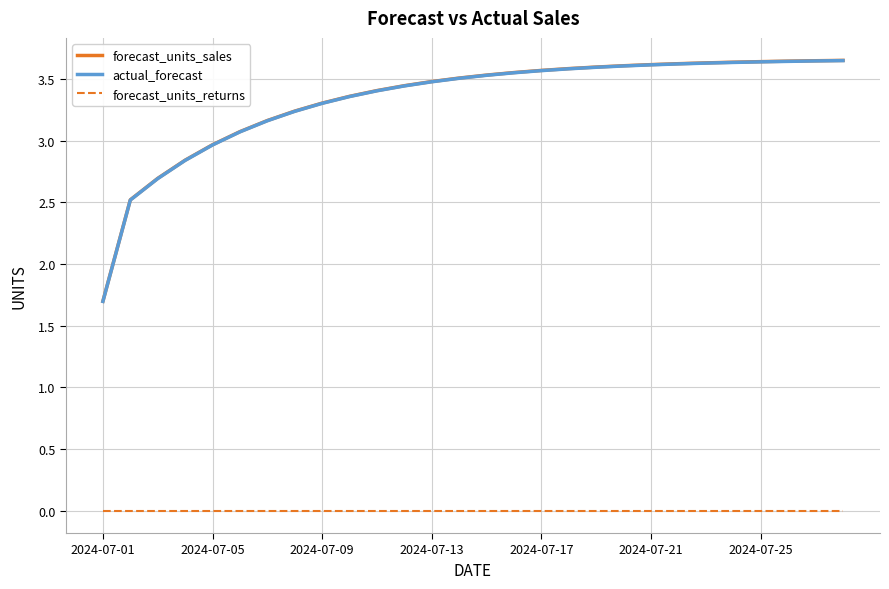

True or false: forecast_units_returns and forecast_units_sales intersect in this chart.

False